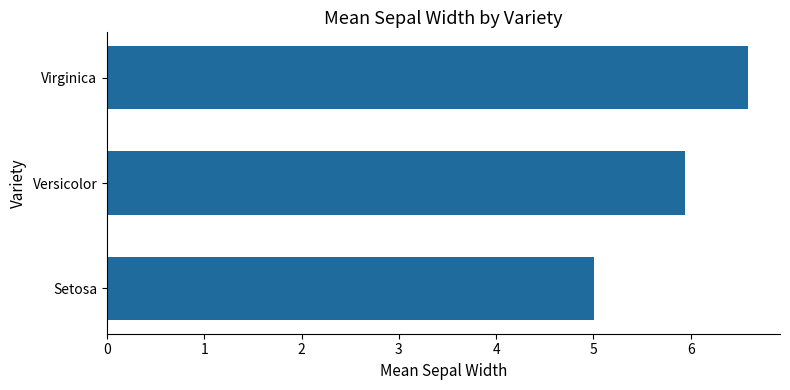

The chart shows a value of 5.9 at Versicolor. True or false?

True